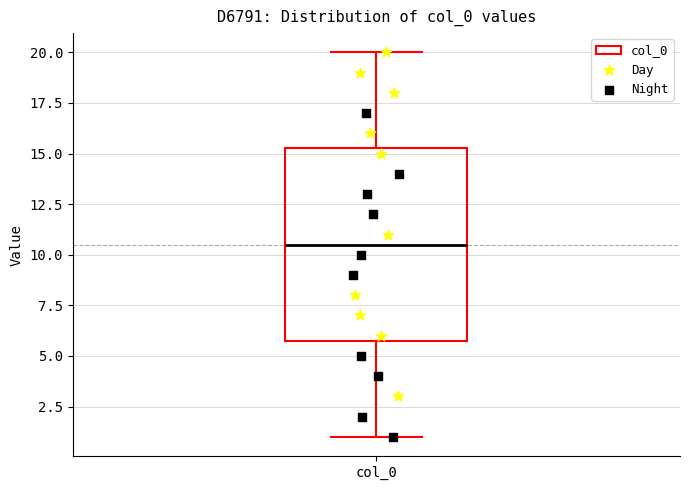

Read this box plot against the y-axis: the position of the median line, the range covered by the box, and the ends of both whiskers. The values are not printed on the chart, so give them approximately, as read against the axis.

median 10.5, box 6.0 to 15.5, whiskers 1.0 to 20.0